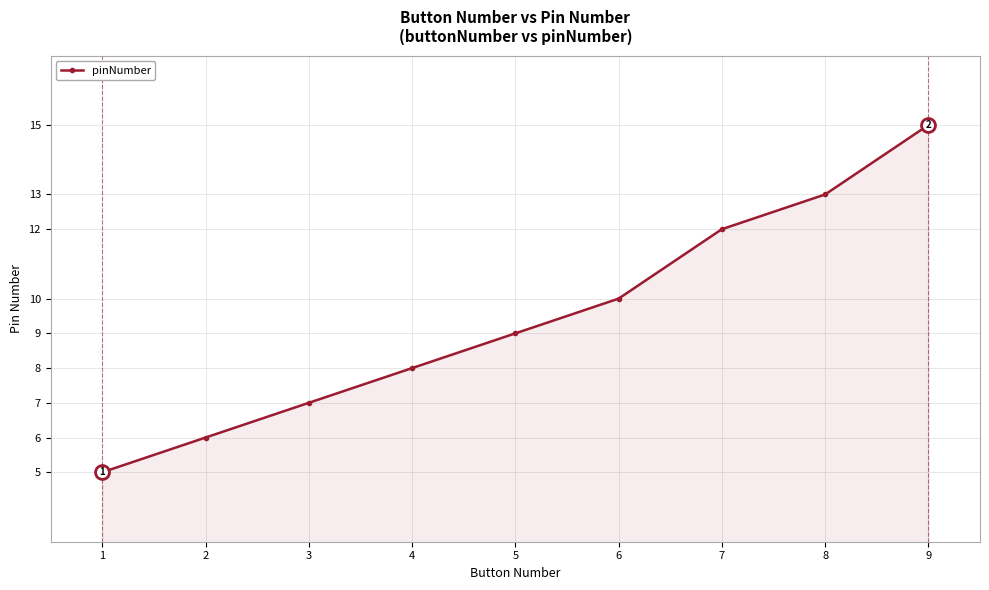

How many lines are shown in the chart?

1